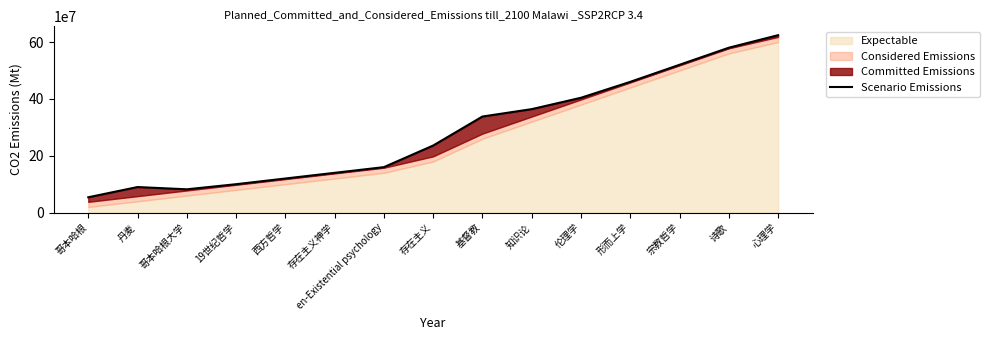

What value does the data have at 丹麦?

90000000